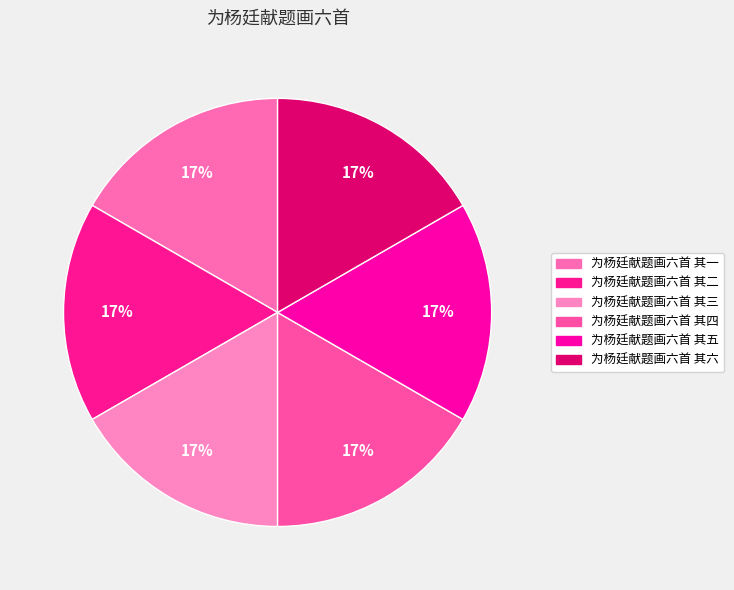

True or false: 为杨廷献题画六首 其二 accounts for 17% of the total.

True